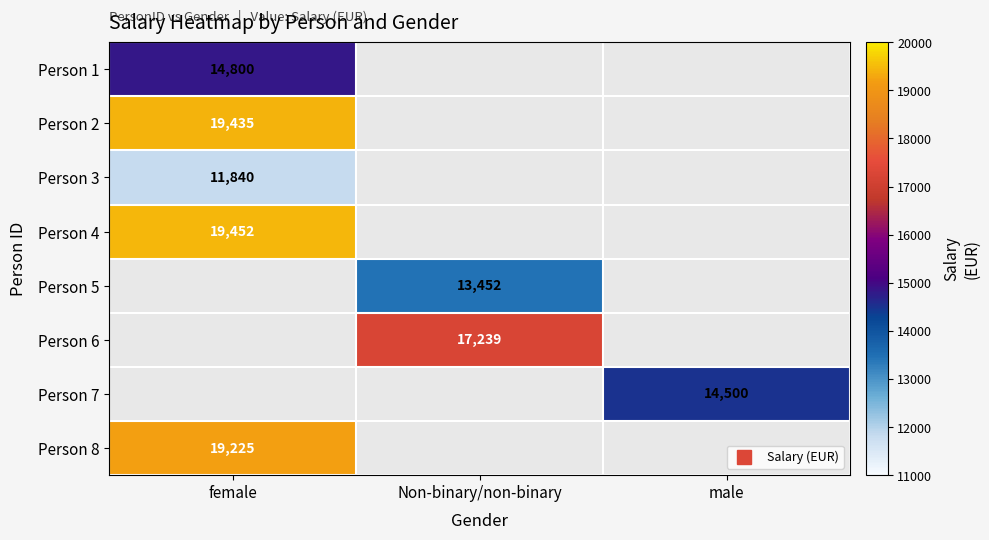

Is the value of Person 1 at male greater than the value of Person 6 at Non-binary/non-binary?

No